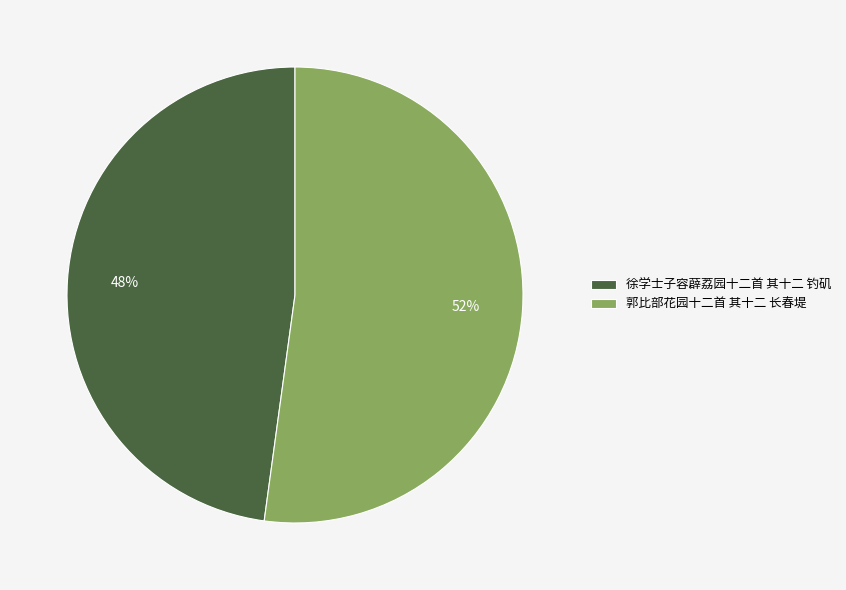

Which slice is the largest?

郭比部花园十二首 其十二 长春堤